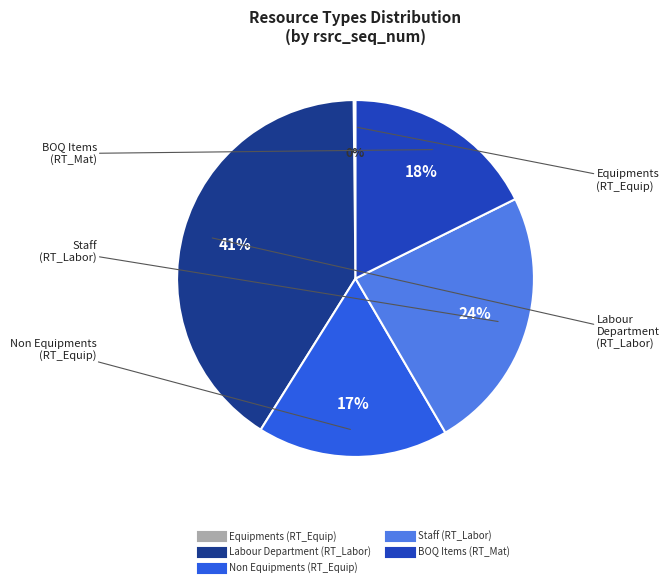

Does any single category account for the majority?

No